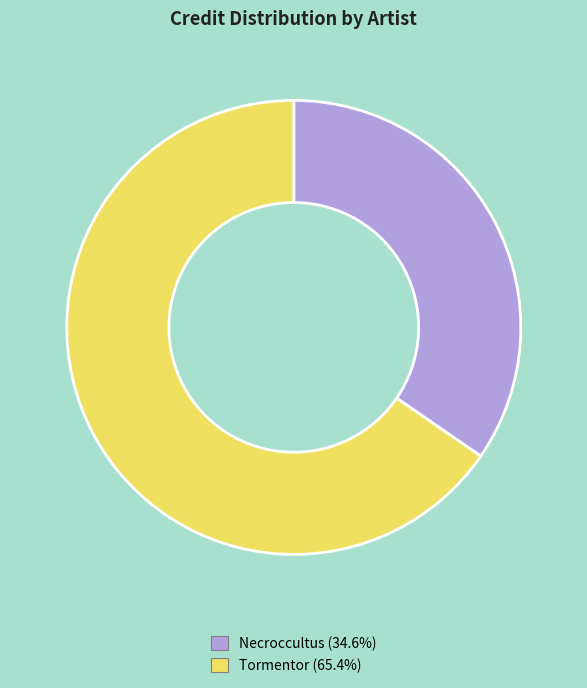

Approximately how many times larger is the value at Tormentor compared to Necroccultus?

1.9